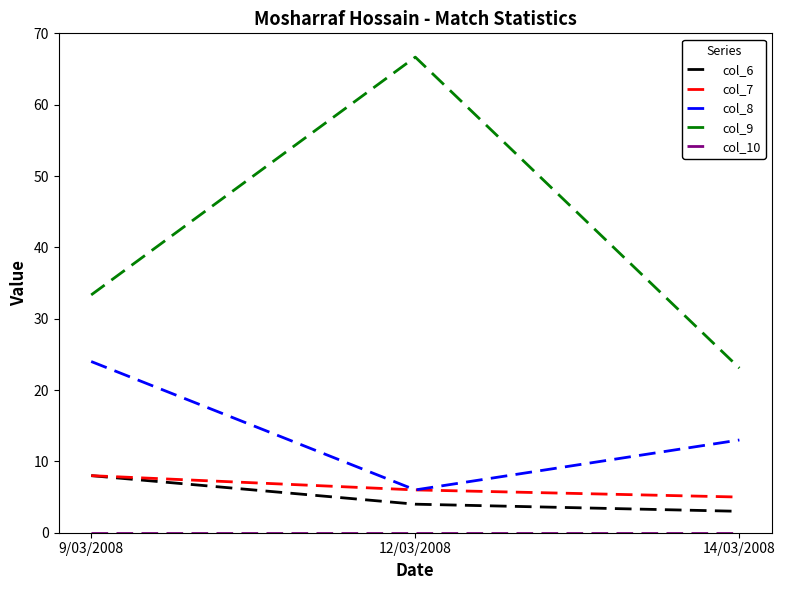

What is the maximum value shown in the chart?

66.7